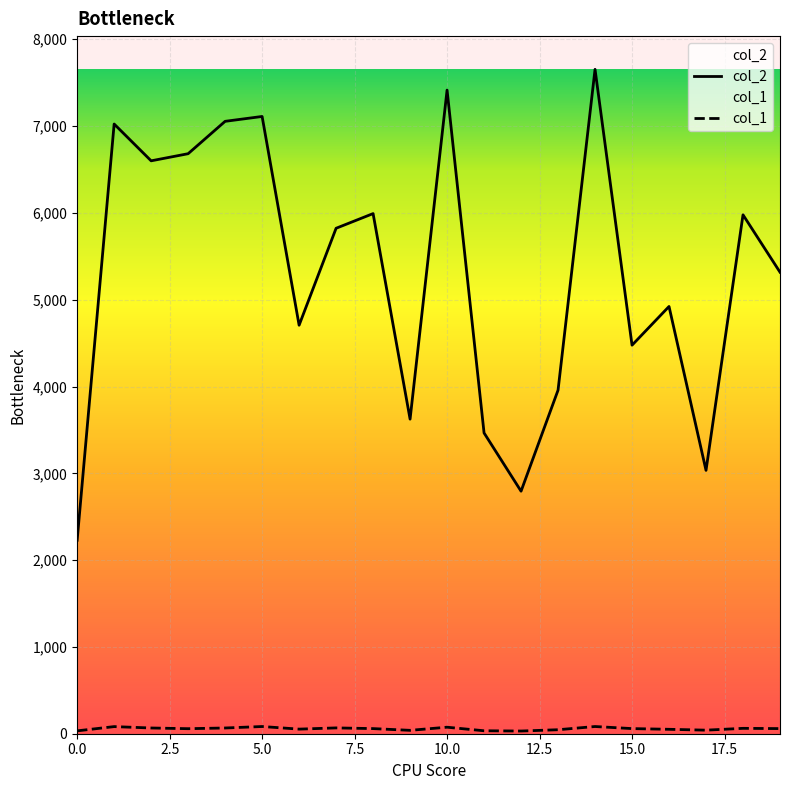

Which series has the largest total across all categories?

col_2